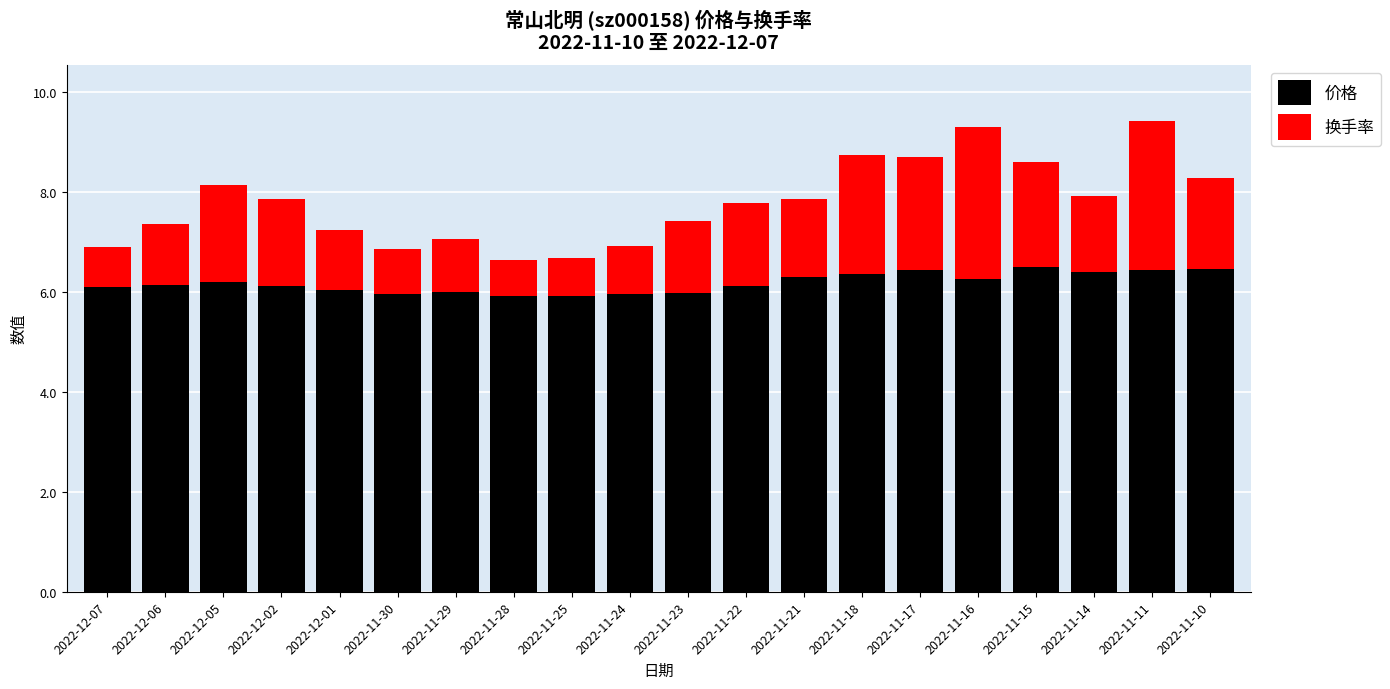

What is the total value across all series at 2022-11-30?

6.9